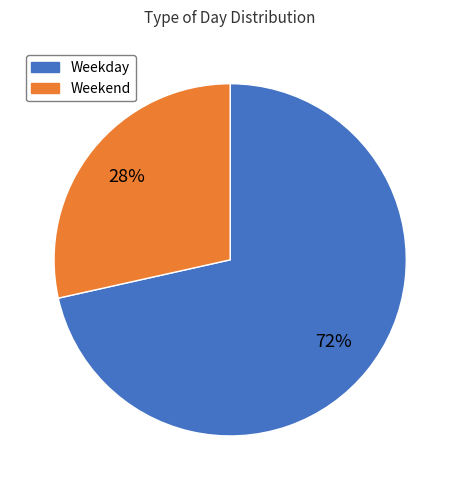

Combined, do Weekday and Weekend account for over 50%?

Yes